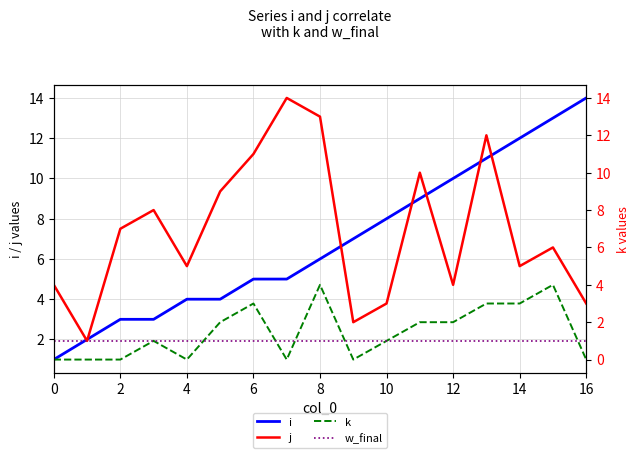

Which label corresponds to the largest value in the chart?

16